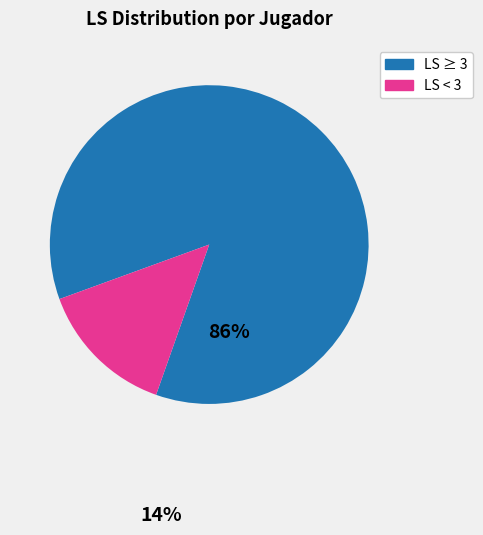

Is there any slice that represents more than half of the pie?

Yes